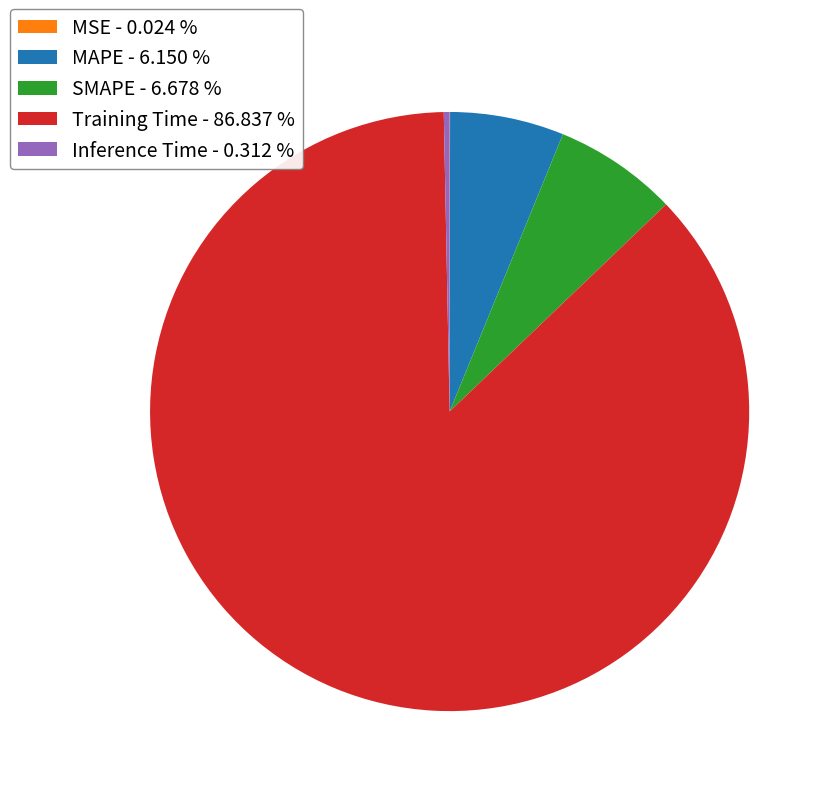

Between Training Time - 86.837 % and SMAPE - 6.678 %, which is larger?

Training Time - 86.837 %